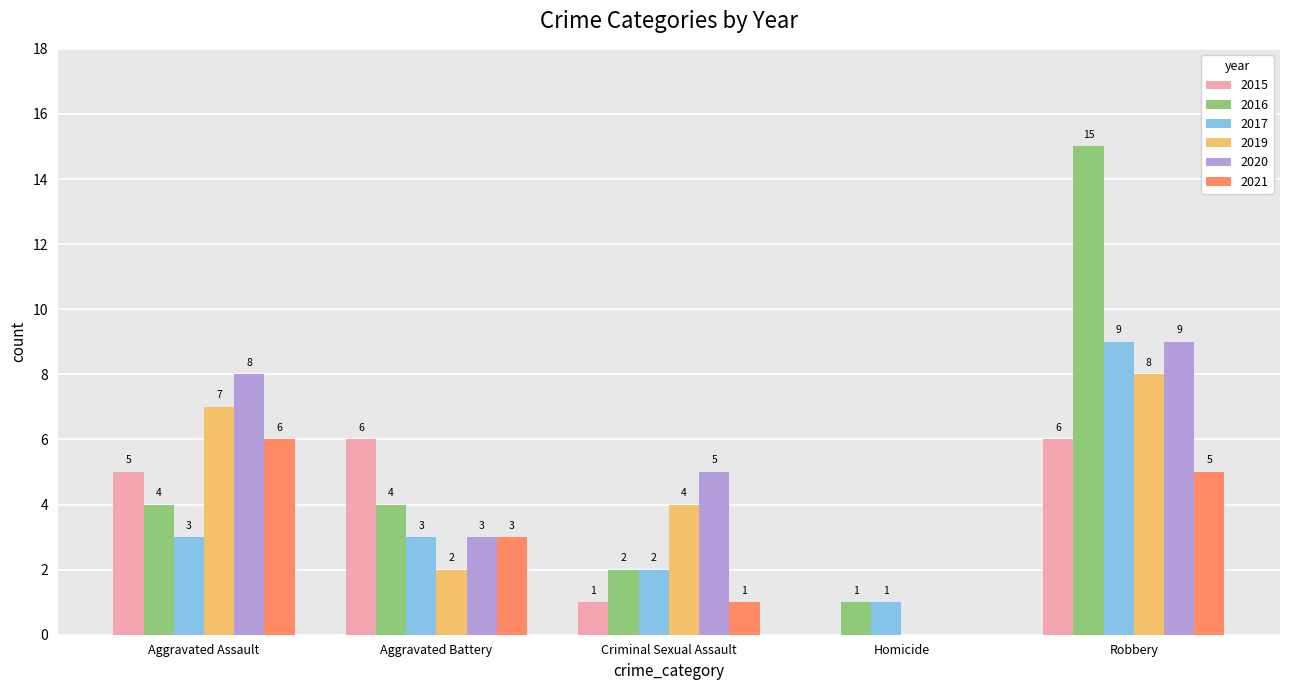

True or false: 2016 has a value of 5 at Aggravated Assault.

False